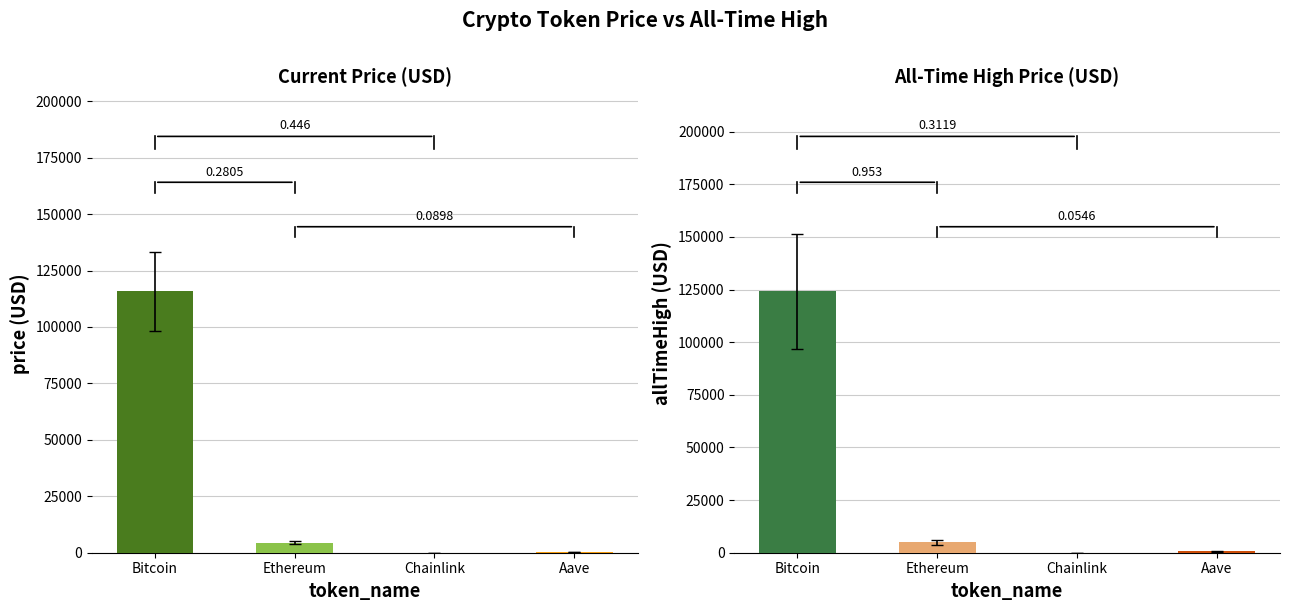

How many data points in allTimeHigh are less than 4946?

2